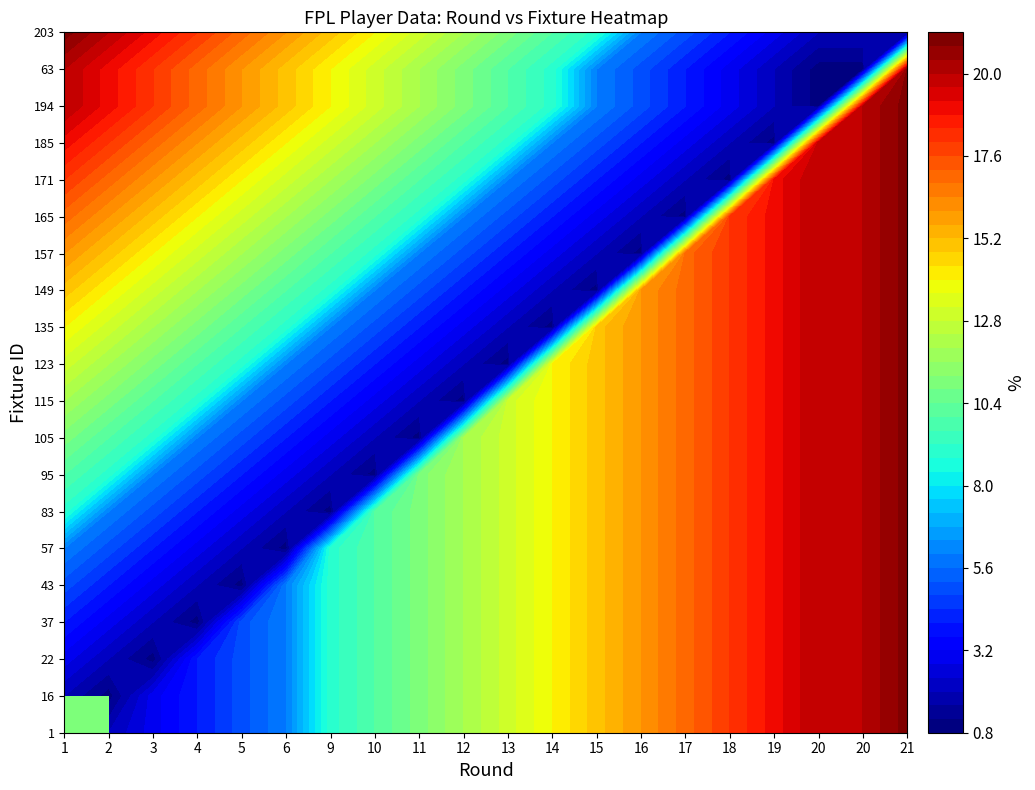

Which series has the largest total across all categories?

fixture_1